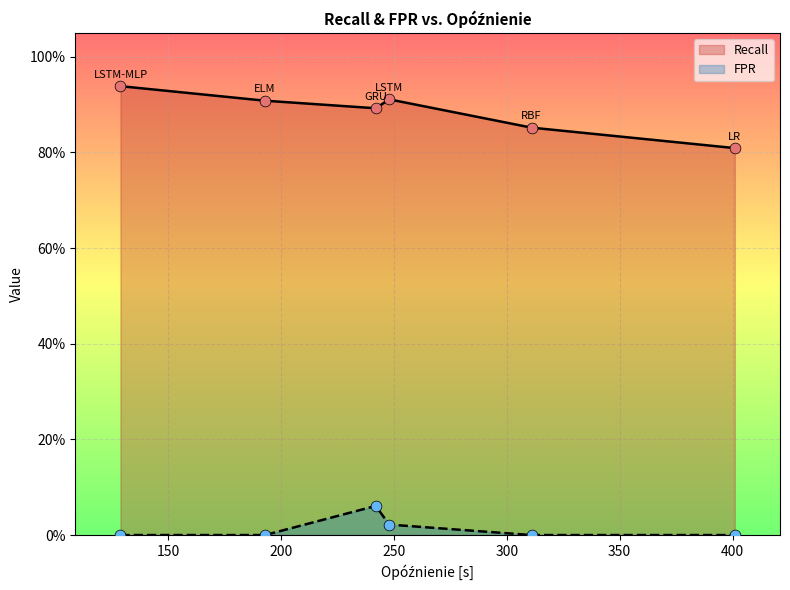

Which series contains the lowest Y value?

FPR